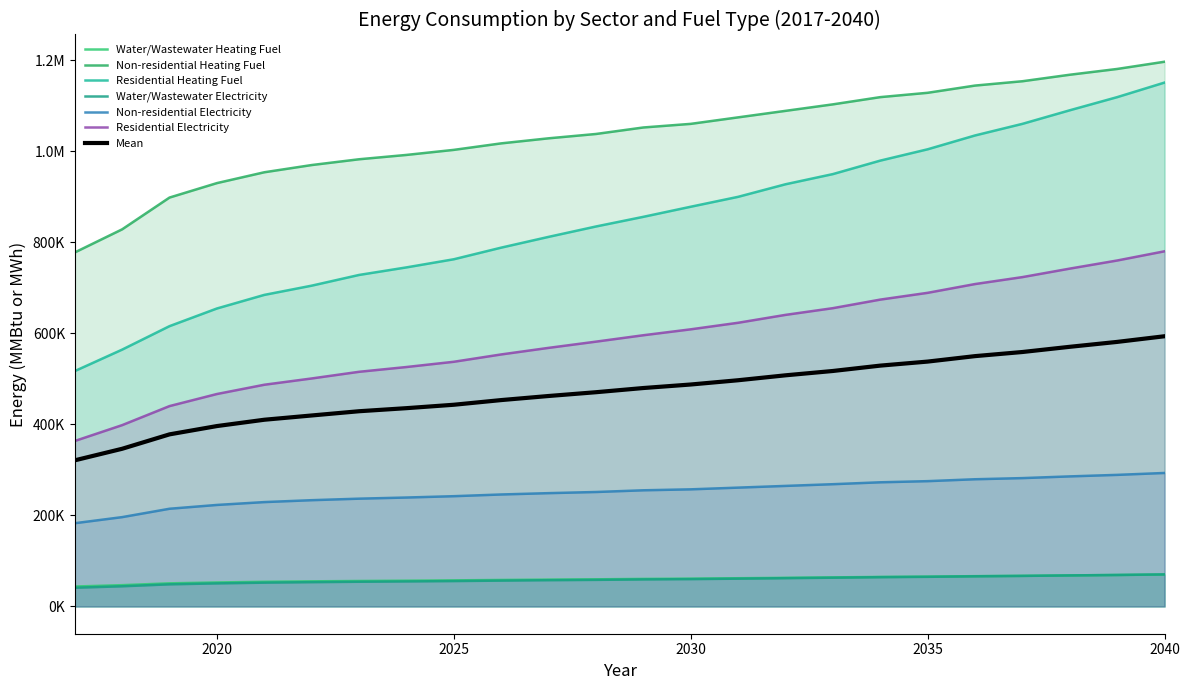

What is the value of the Non-residential Electricity point at the 18th from the left?

272846.5